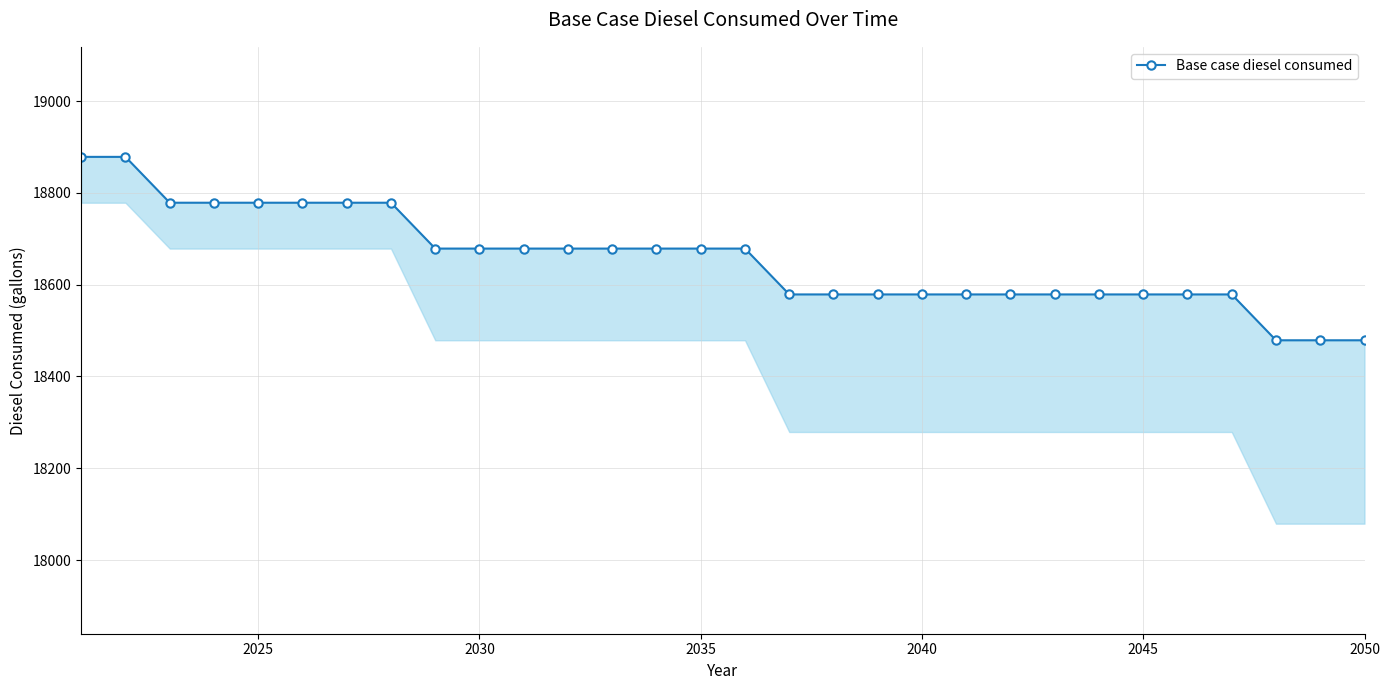

True or false: the data shows 11980.9 at 13.

False